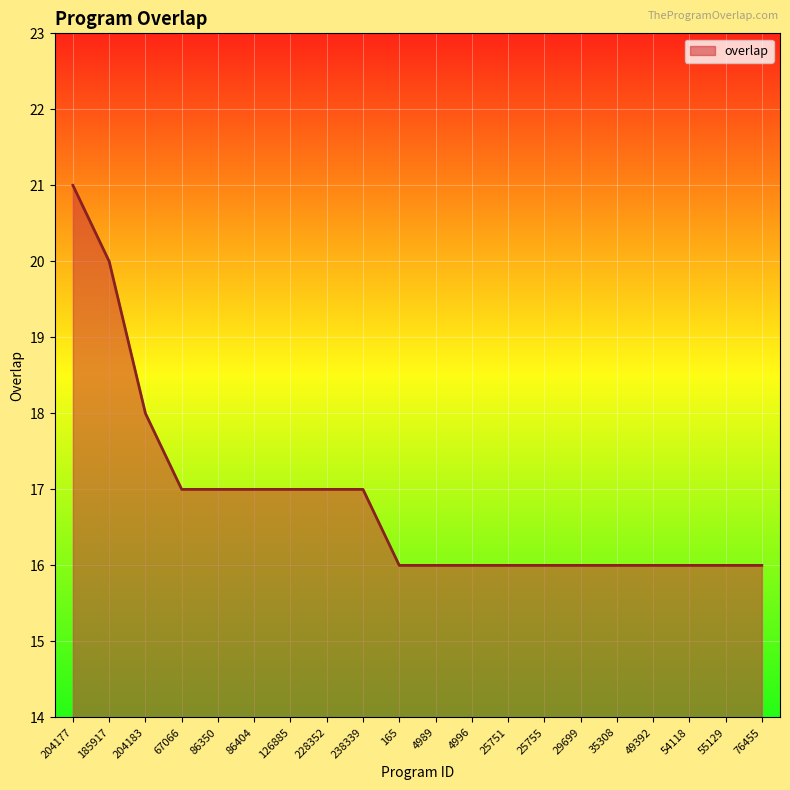

Does the chart have visible grid lines?

Yes